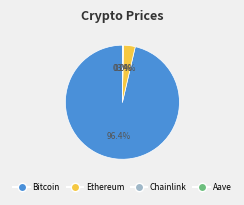

To the nearest percent, what is the average slice percentage?

25%